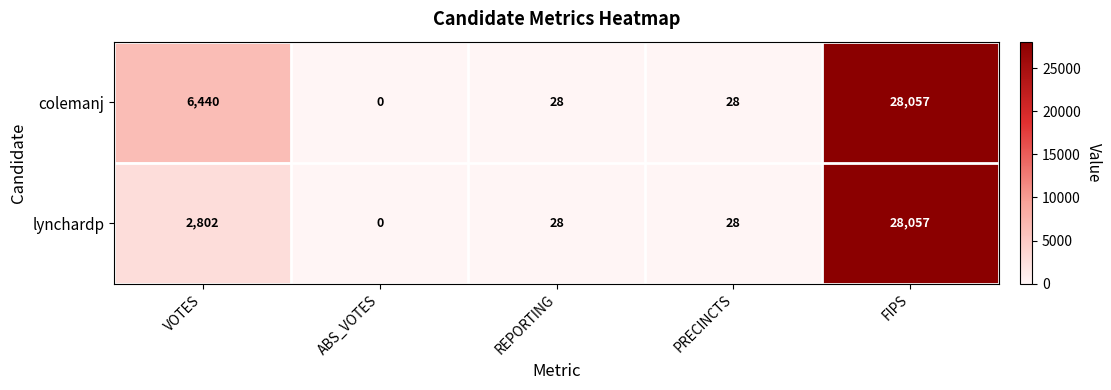

Which category has the lowest value across all series?

ABS_VOTES